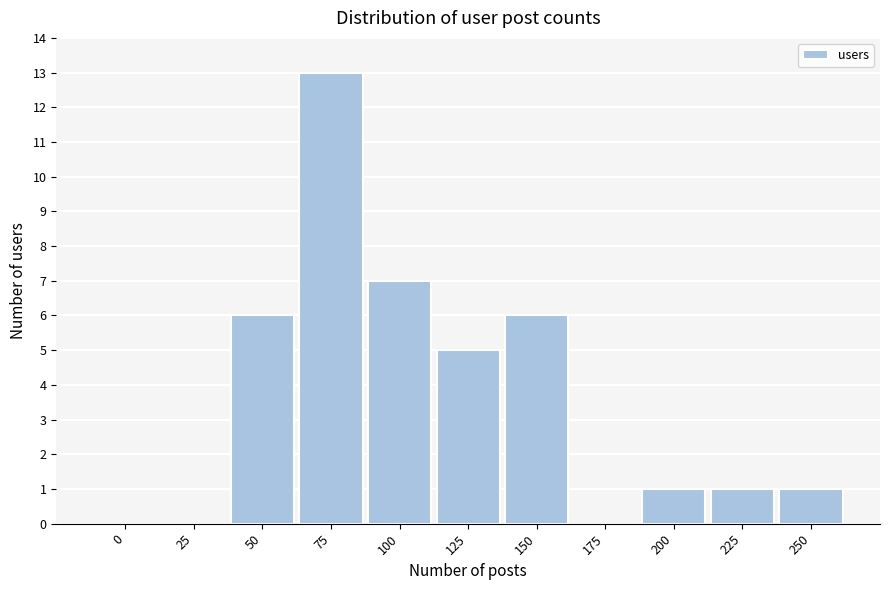

Reading left to right, transcribe all the data shown in this chart.

0=0	25=0	50=6	75=13	100=7	125=5	150=6	175=0	200=1	225=1	250=1